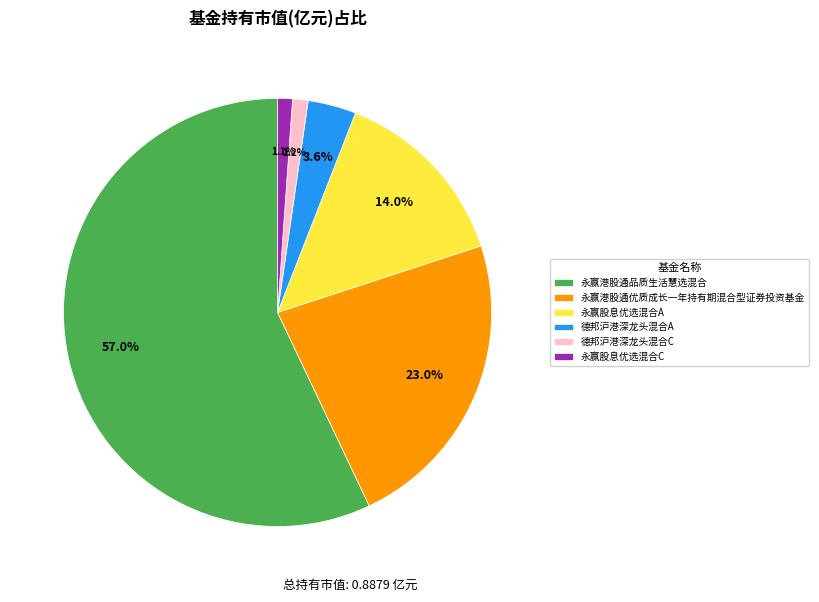

Count the number of slices in the pie.

6